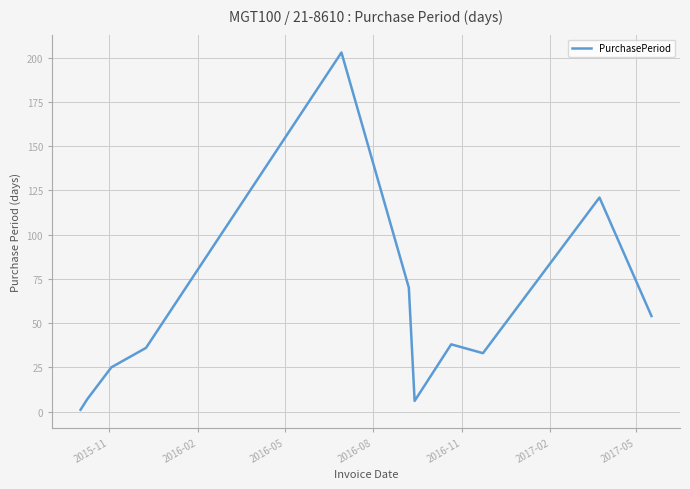

What is the maximum value shown in the chart?

203